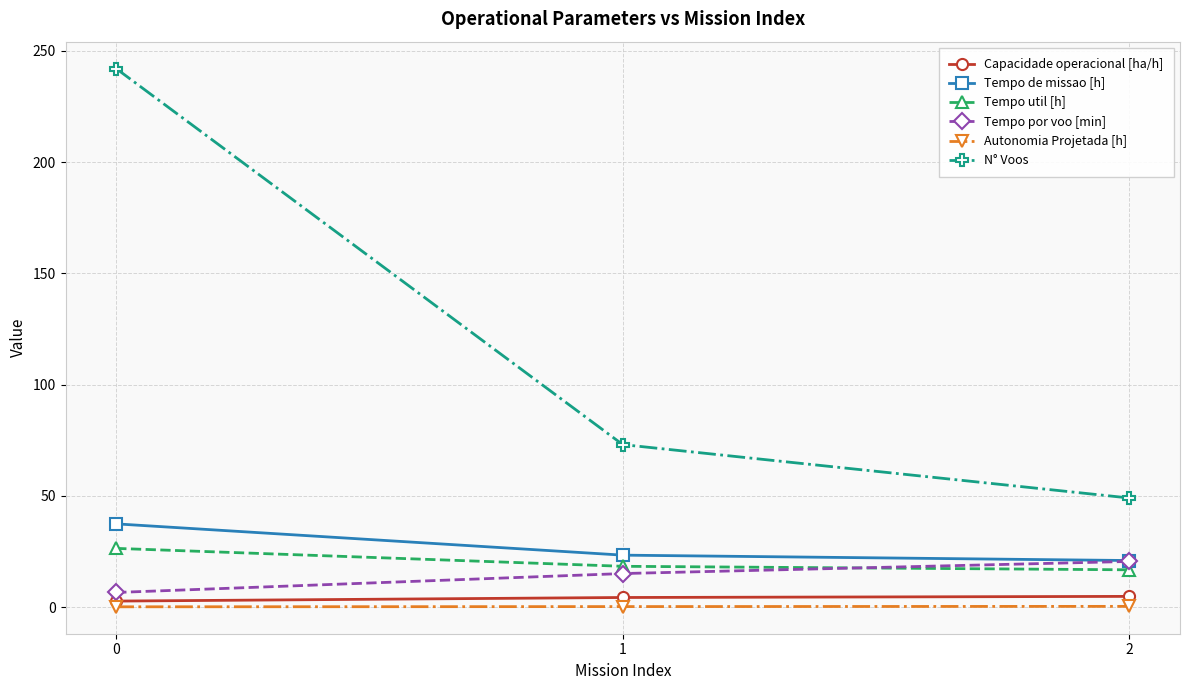

Does the chart have visible grid lines?

Yes